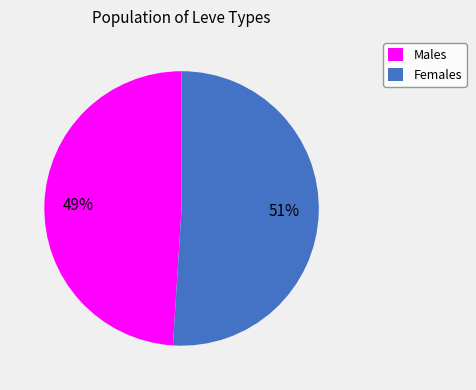

Approximately how many times larger is the value at Males compared to Females?

1.0